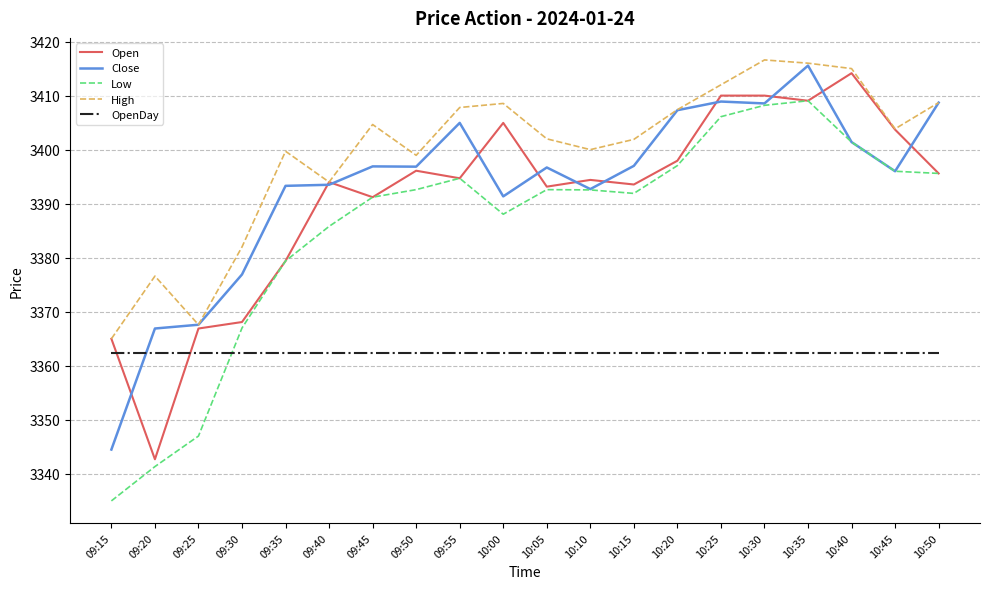

How many categories are shown in the chart?

20